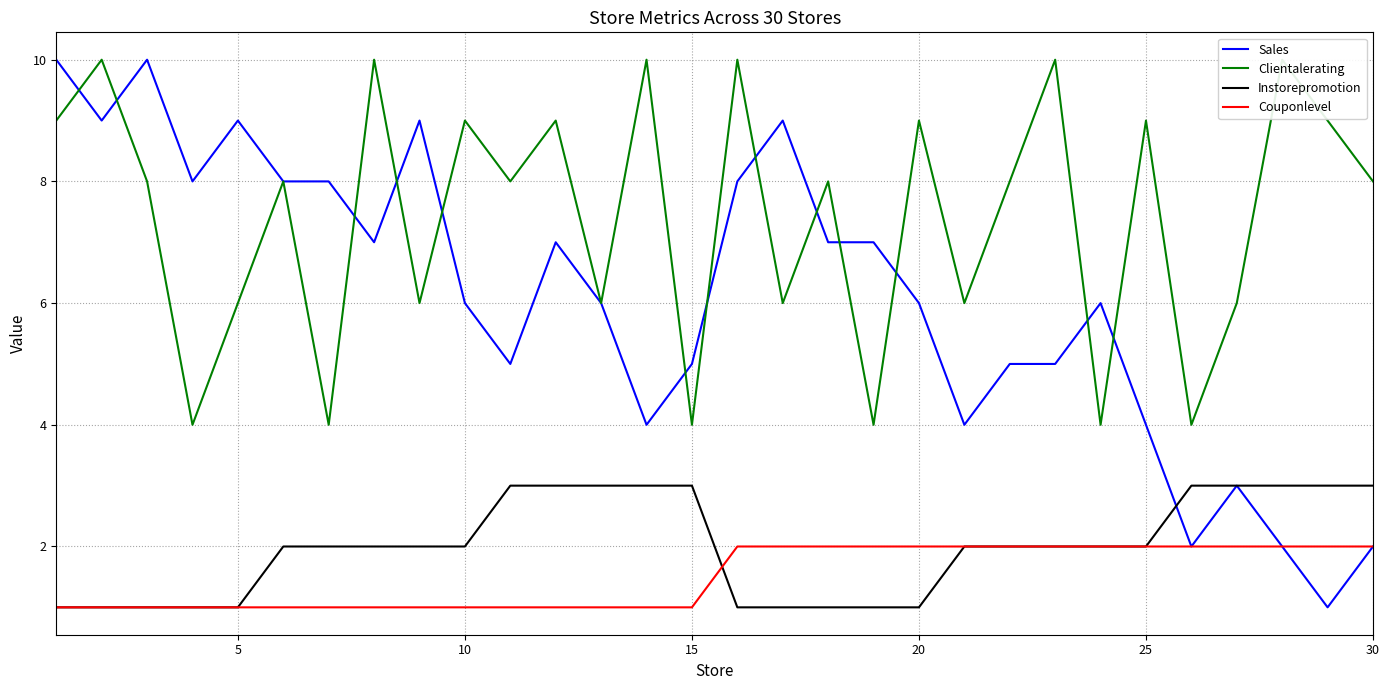

Reading left to right, transcribe all the data shown in this chart.

Sales: 10	9	10	8	9	8	8	7	9	6	5	7	6	4	5	8	9	7	7	6	4	5	5	6	4	2	3	2	1	2
Clientalerating: 9	10	8	4	6	8	4	10	6	9	8	9	6	10	4	10	6	8	4	9	6	8	10	4	9	4	6	10	9	8
Instorepromotion: 1	1	1	1	1	2	2	2	2	2	3	3	3	3	3	1	1	1	1	1	2	2	2	2	2	3	3	3	3	3
Couponlevel: 1	1	1	1	1	1	1	1	1	1	1	1	1	1	1	2	2	2	2	2	2	2	2	2	2	2	2	2	2	2